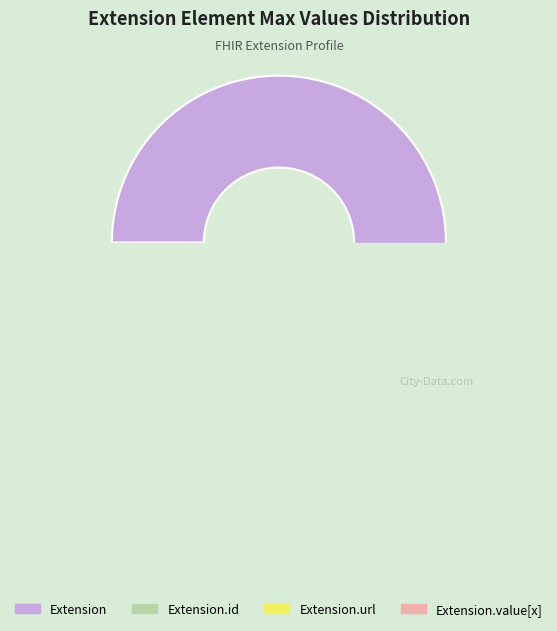

Count the number of slices in the pie.

6